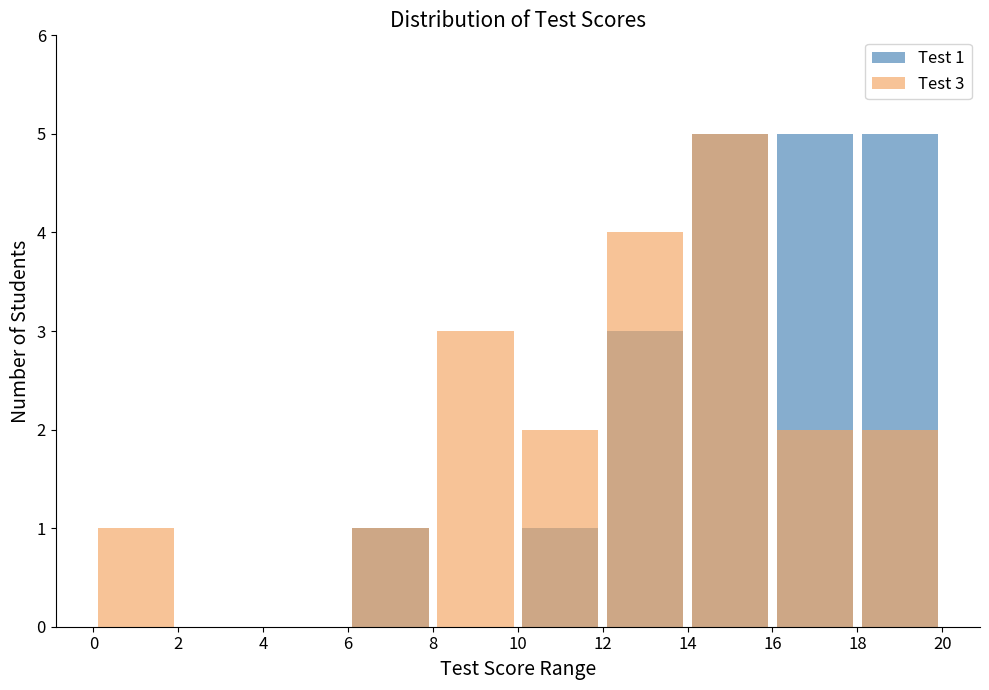

At 4, list the series in order from smallest to largest.

Test 1, Test 3